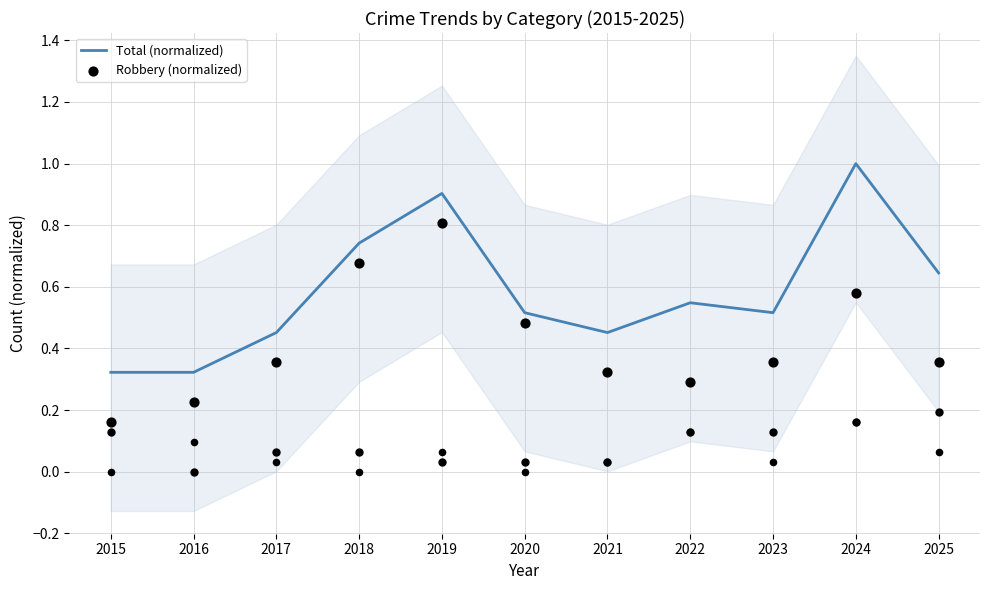

Which series has the largest total across all categories?

Total (normalized)